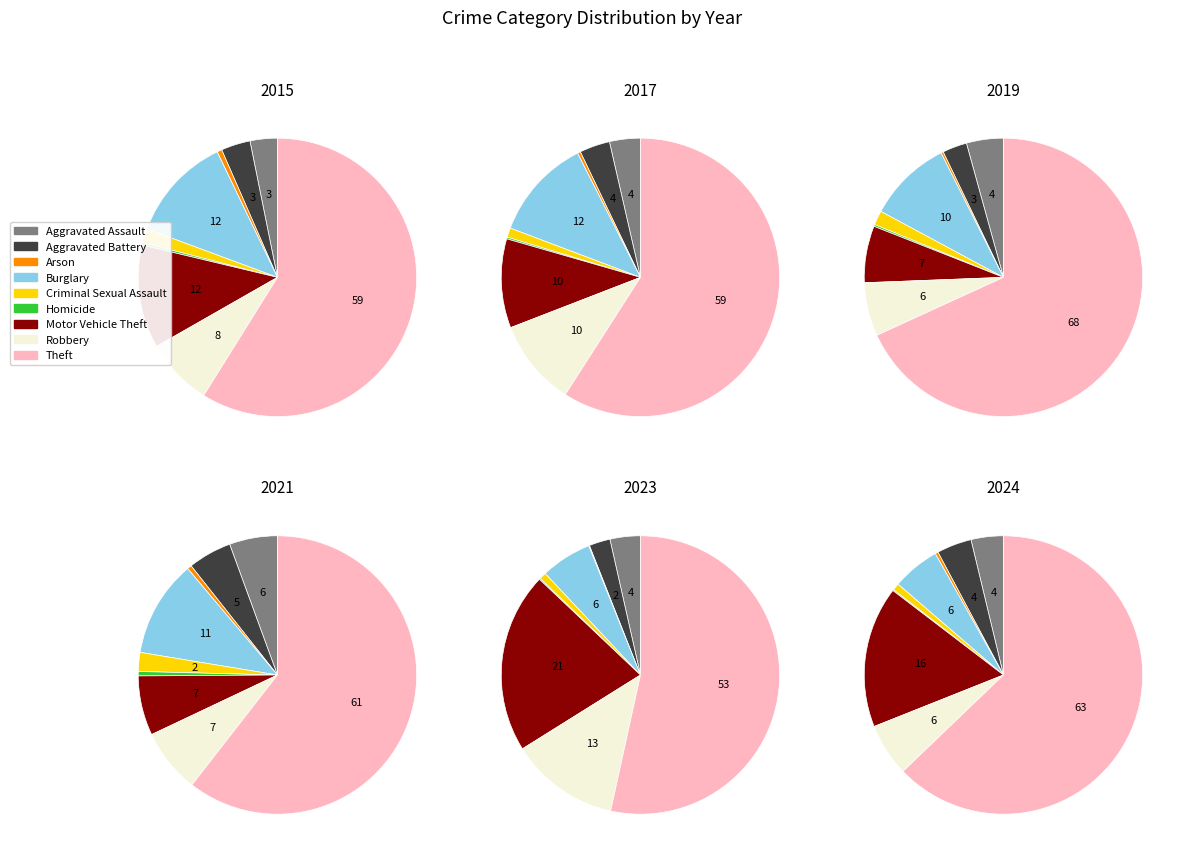

To the nearest percent, what portion does Criminal Sexual Assault represent?

2%